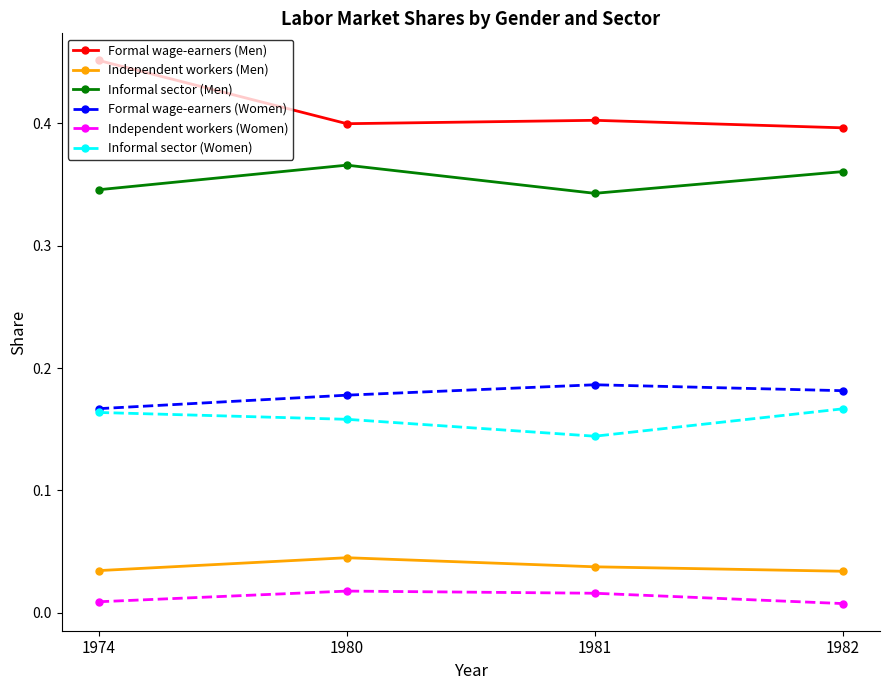

Which series changed the most between 1974 and 1982?

Formal wage-earners (Men)